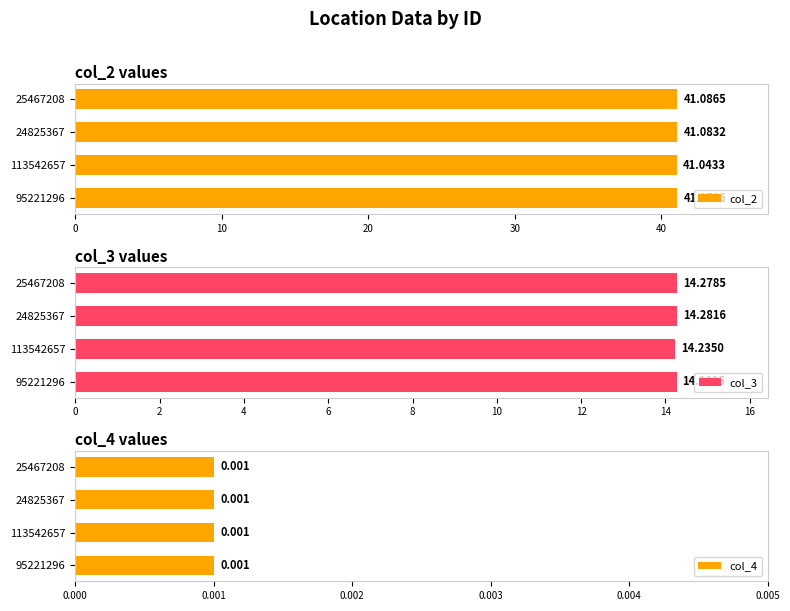

Rank the categories by col_2 value from lowest to highest.

113542657, 95221296, 24825367, 25467208